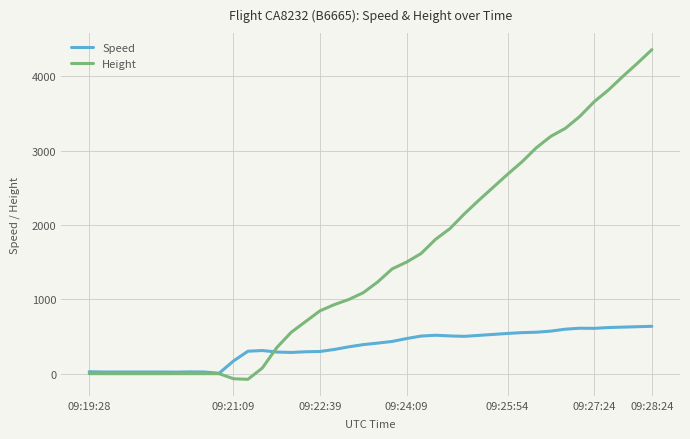

What is the greatest value displayed?

4358.6